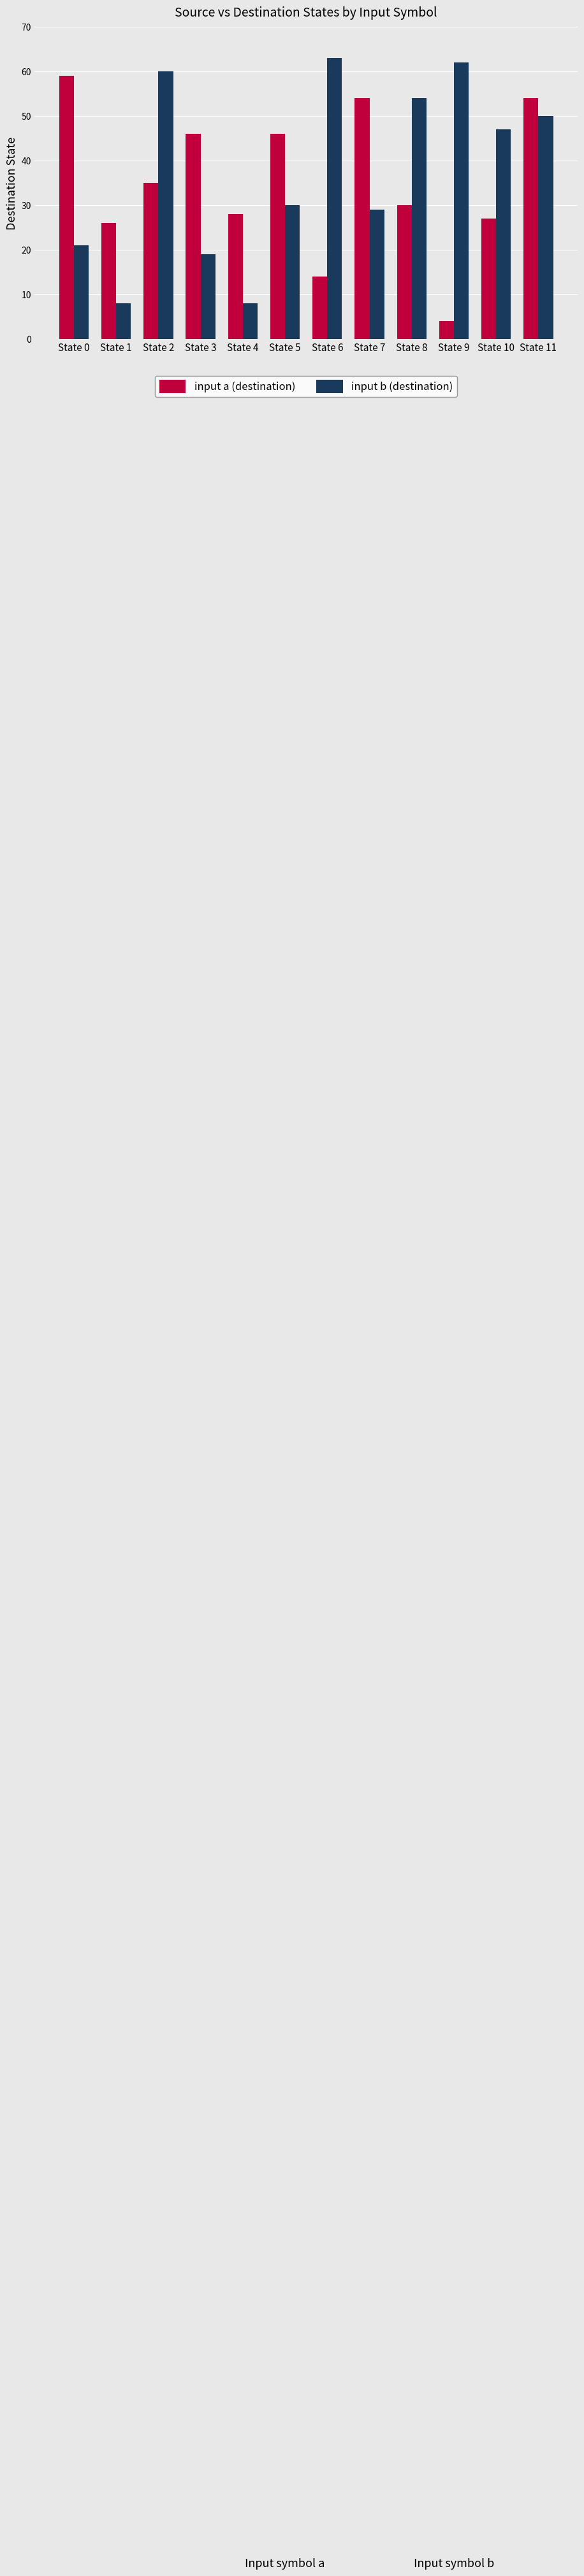

List the series in order of their peak value, highest first.

input b (destination), input a (destination)